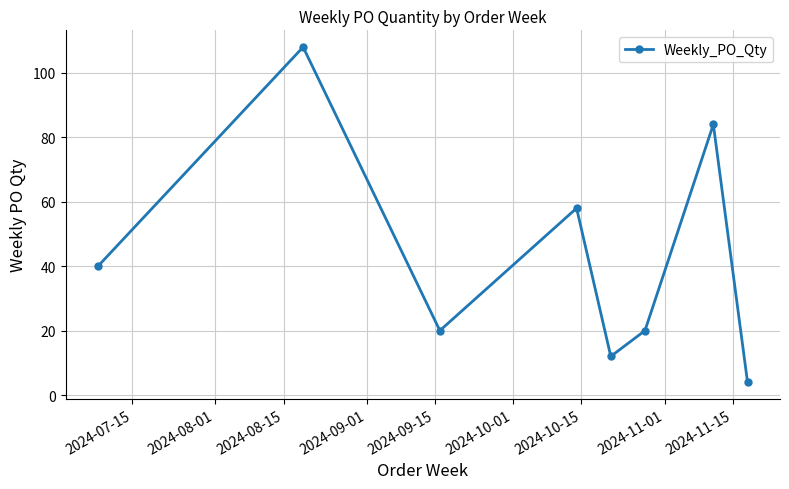

How many interior local peaks (higher than both neighbors) does the data have?

3